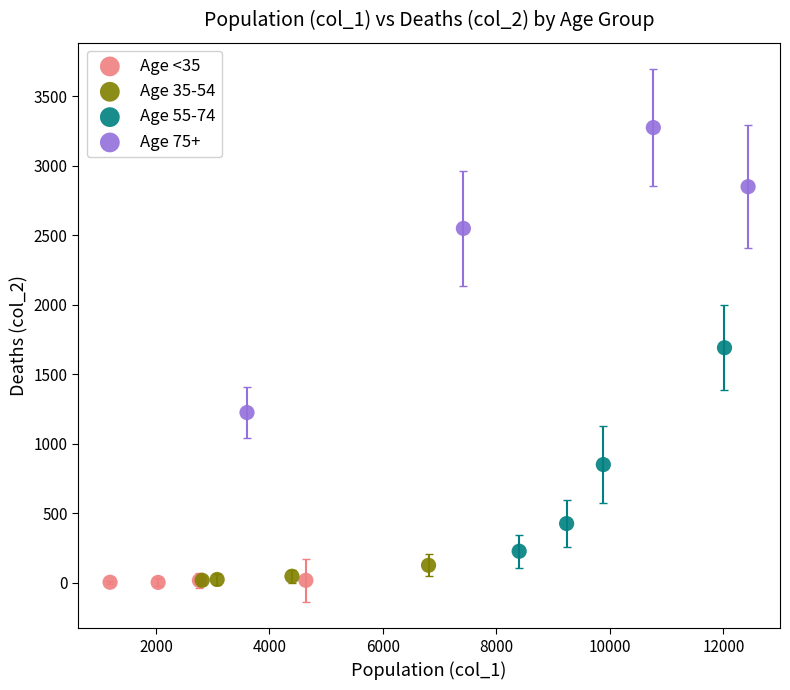

Which series contains the highest Y value?

Age 75+